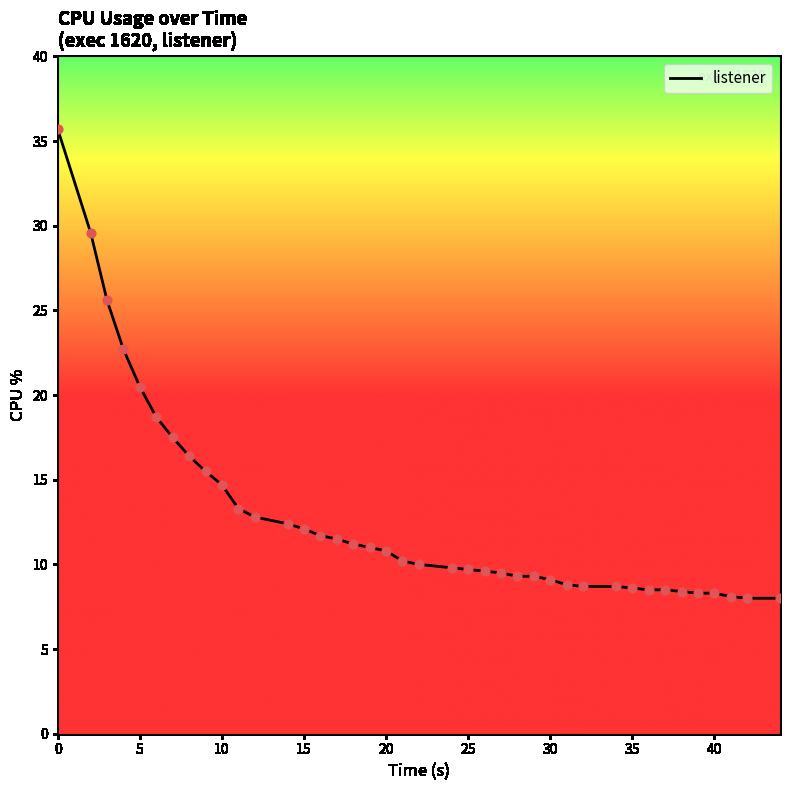

What is the minimum value shown in the chart?

8.0